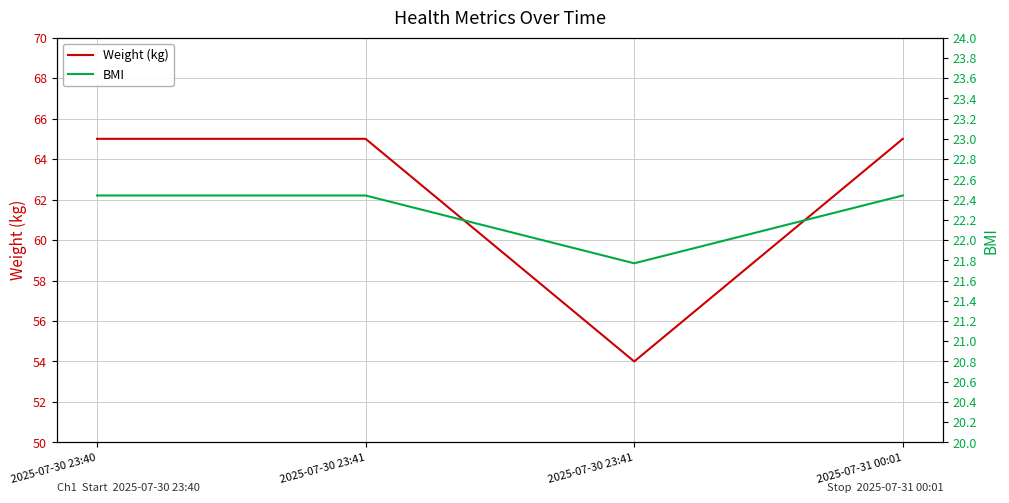

True or false: Weight (kg) and BMI intersect in this chart.

False